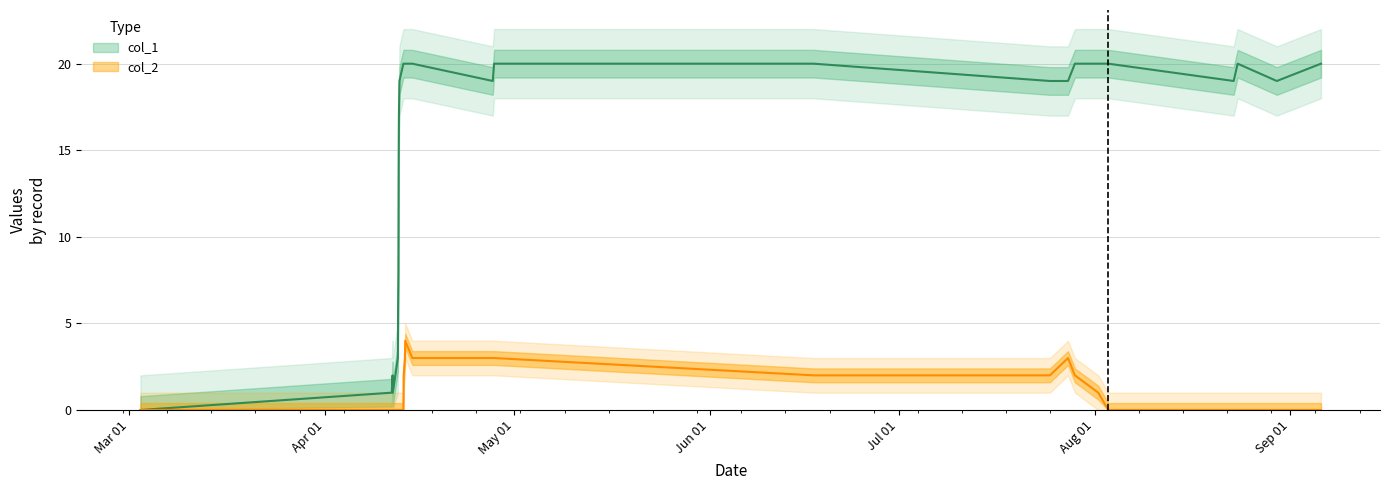

At which category does the chart reach its minimum across all series?

Mar 01